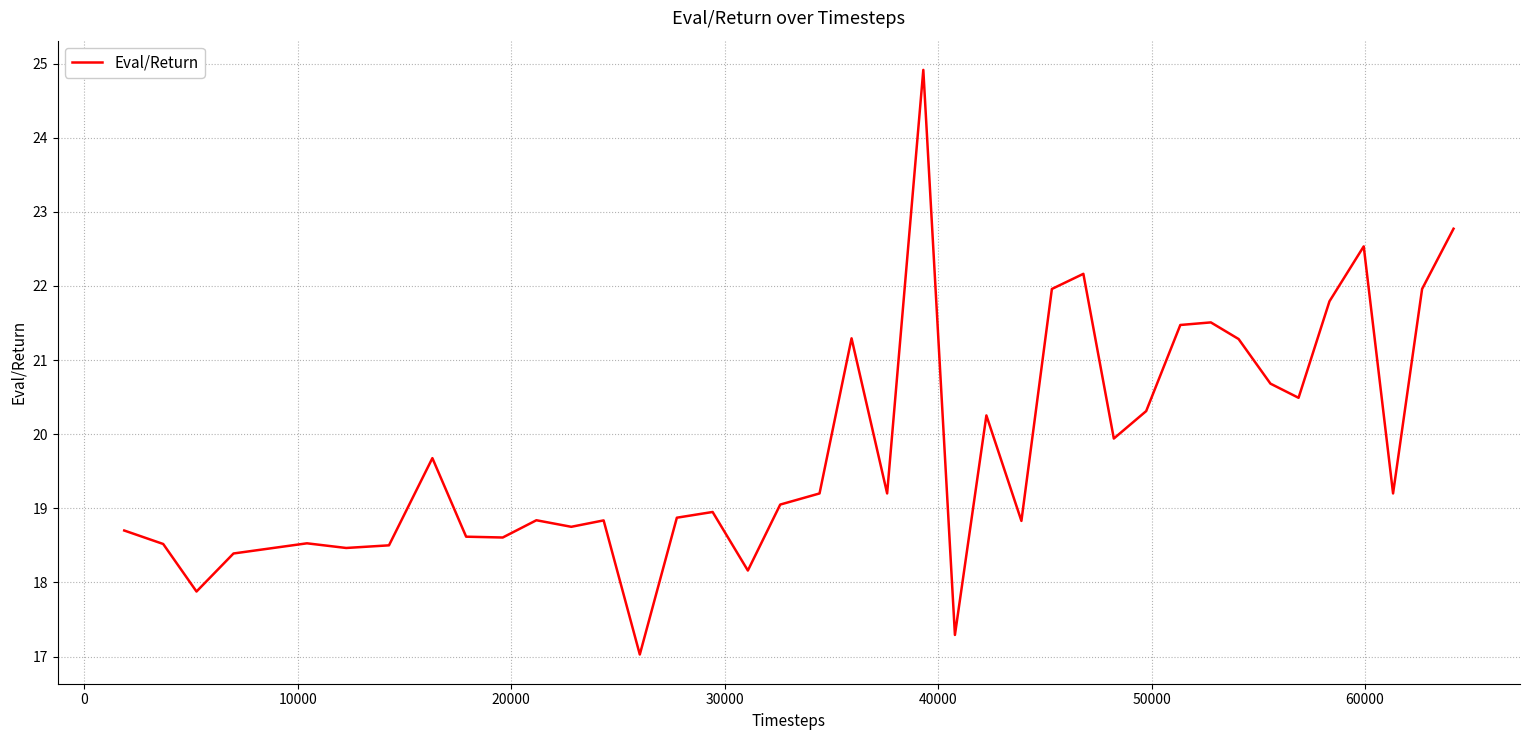

What is the minimum value shown in the chart?

17.0